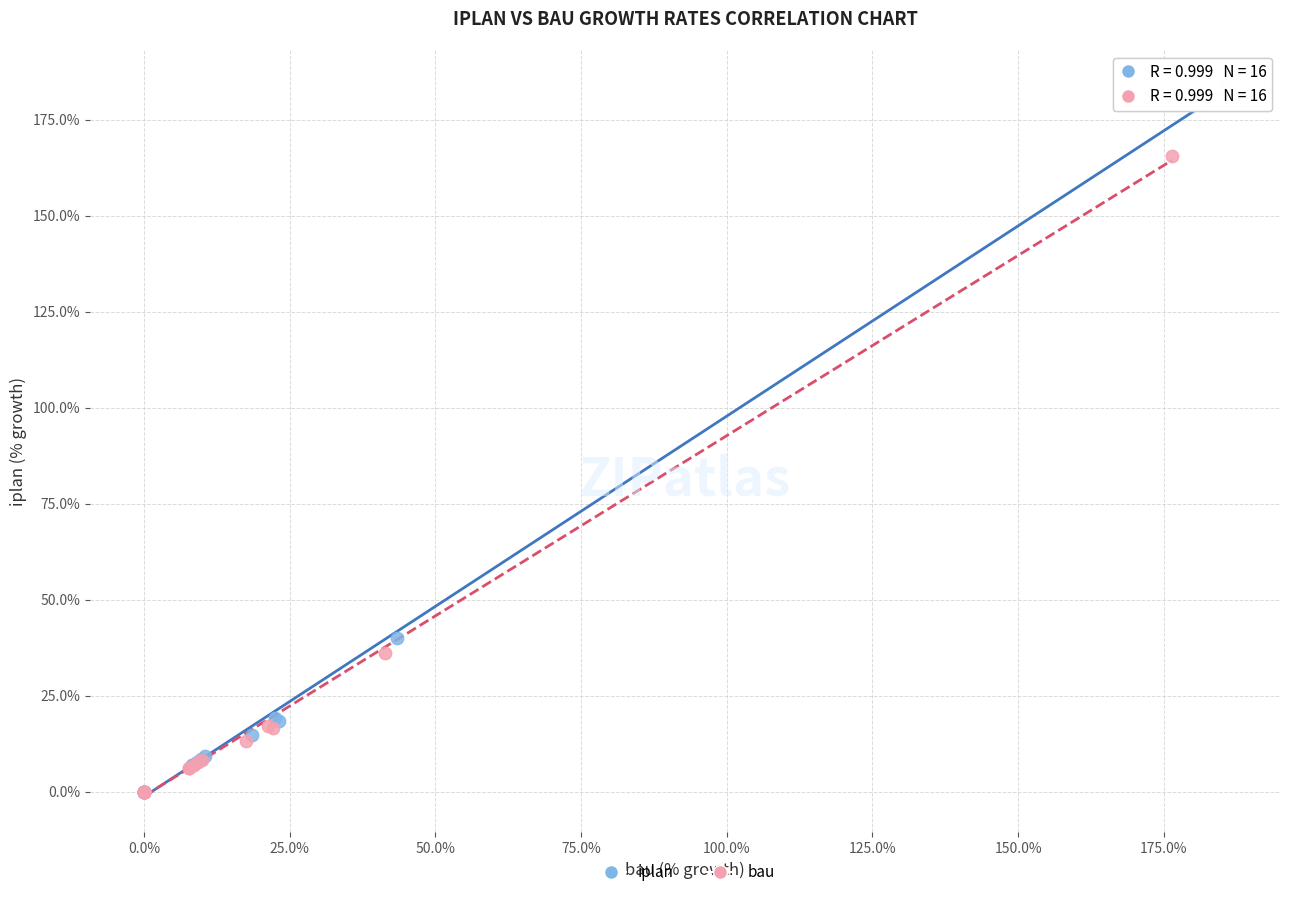

Which series has the largest Y range (max minus min)?

iplan